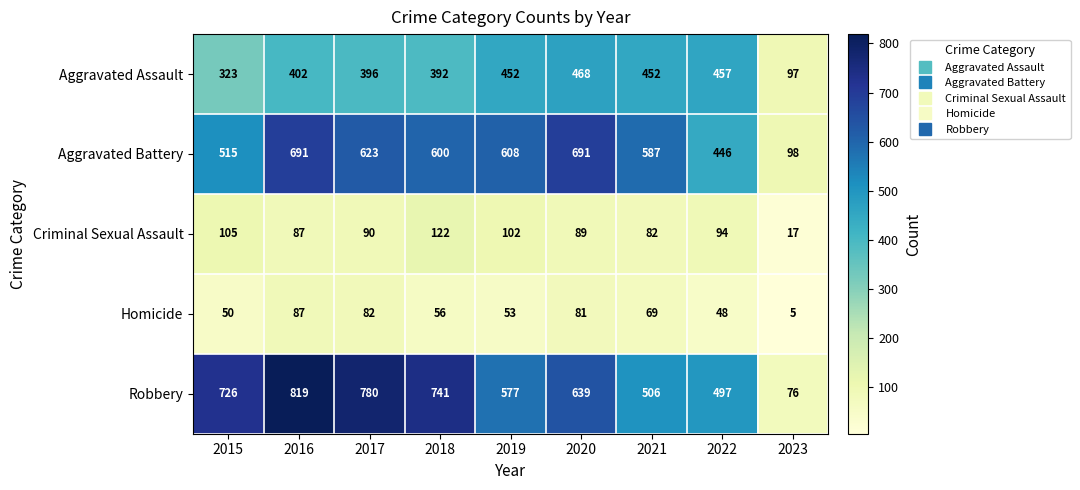

Where is Aggravated Battery nearest to the value 394?

2022